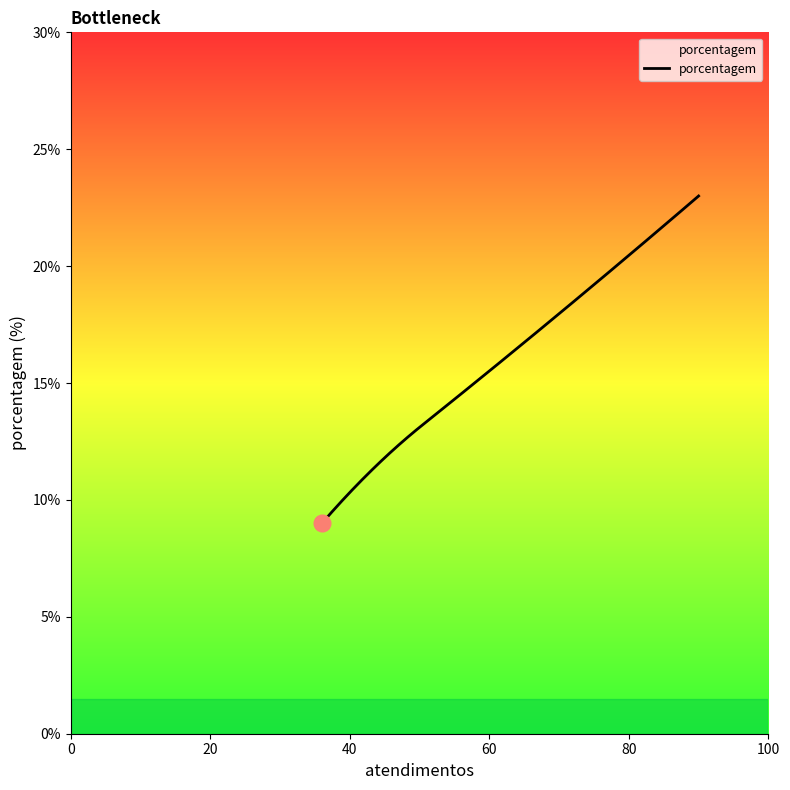

What is the maximum value shown in the chart?

23.0